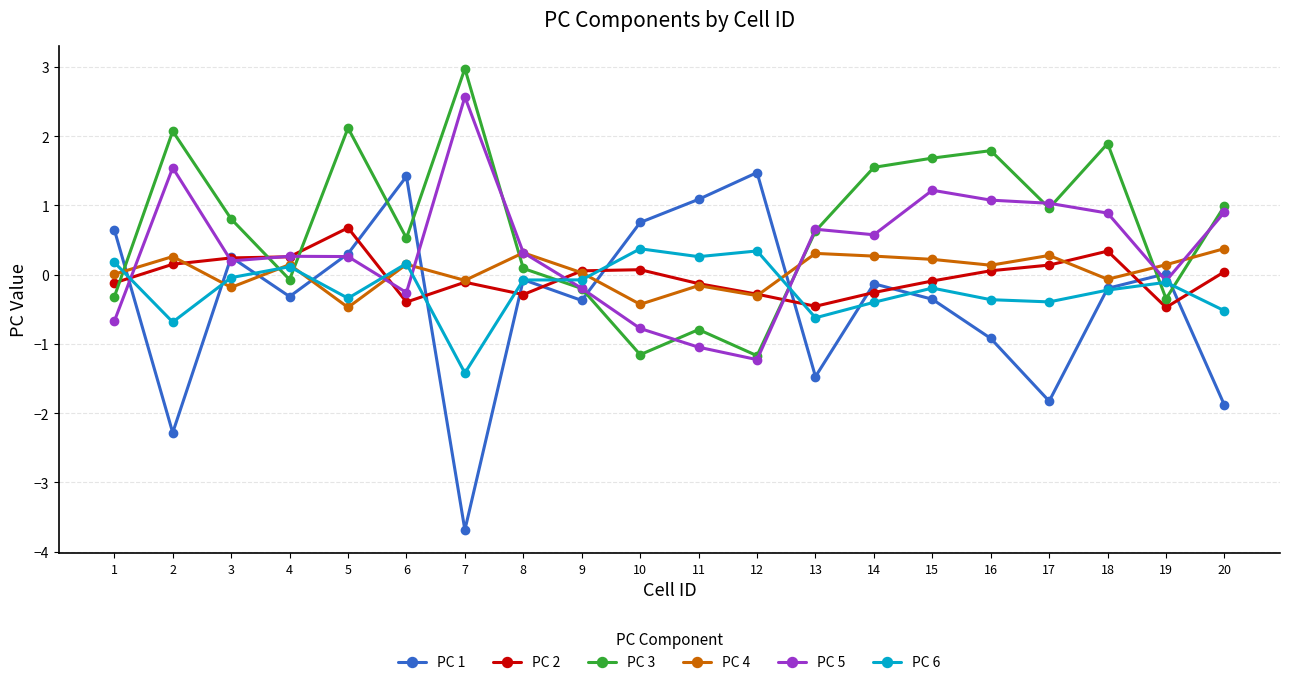

What is the spread (max minus min) of values at 18?

2.1